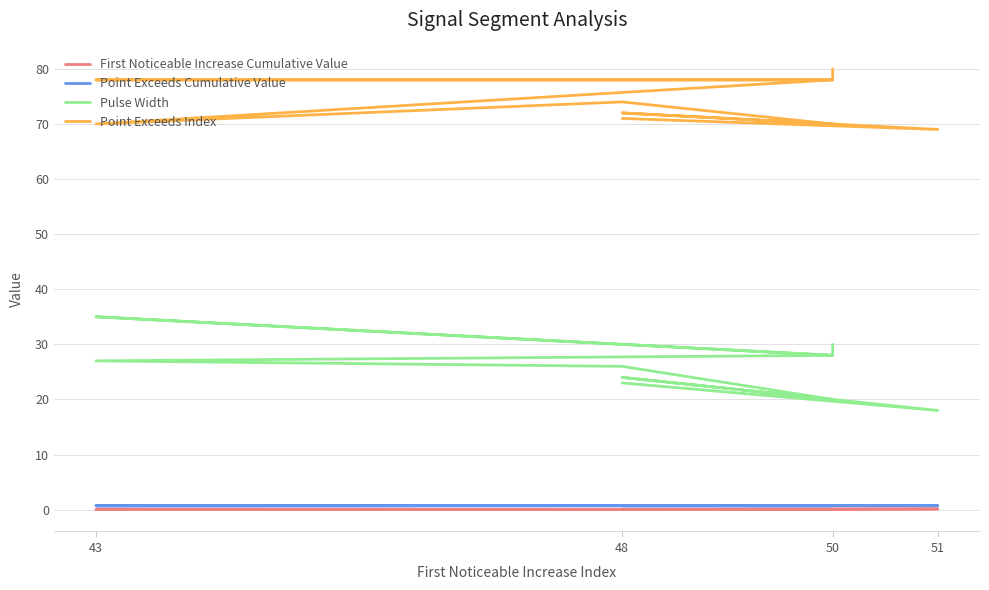

What is the average value of the Point Exceeds Cumulative Value series?

0.7